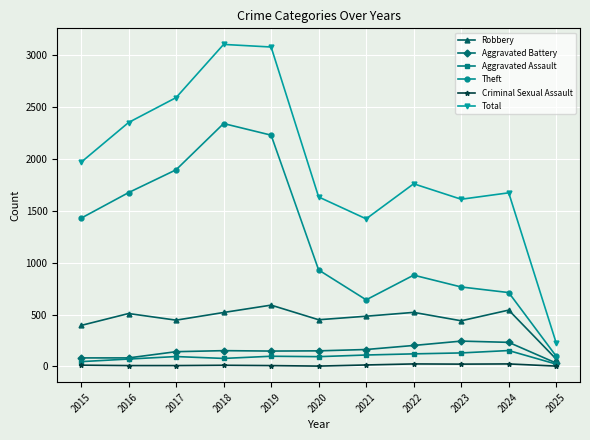

What is the spread (max minus min) of values at 2025?

222